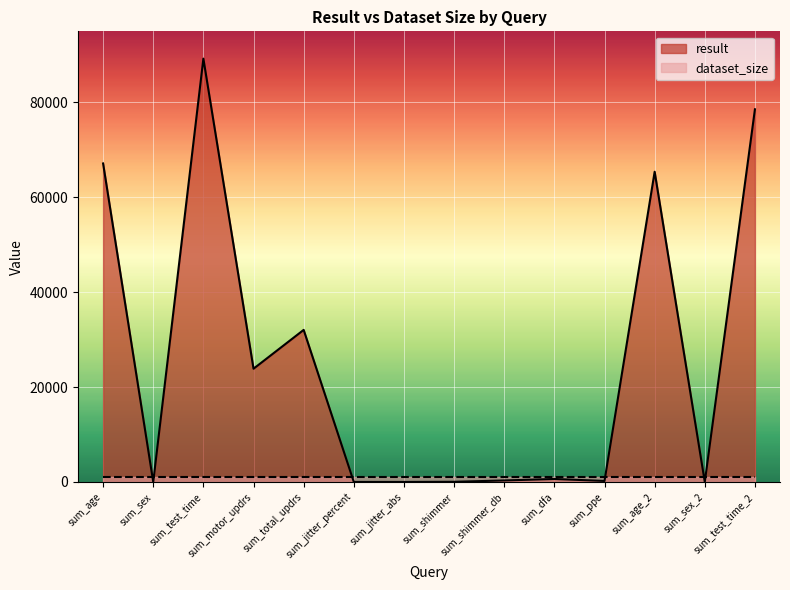

Reading left to right, list all the values displayed in this chart.

67148.0	0.0	89246.1	23874.5	32058.3	5.2	0.0	34.4	314.8	629.0	209.6	65399.0	0.0	78563.7